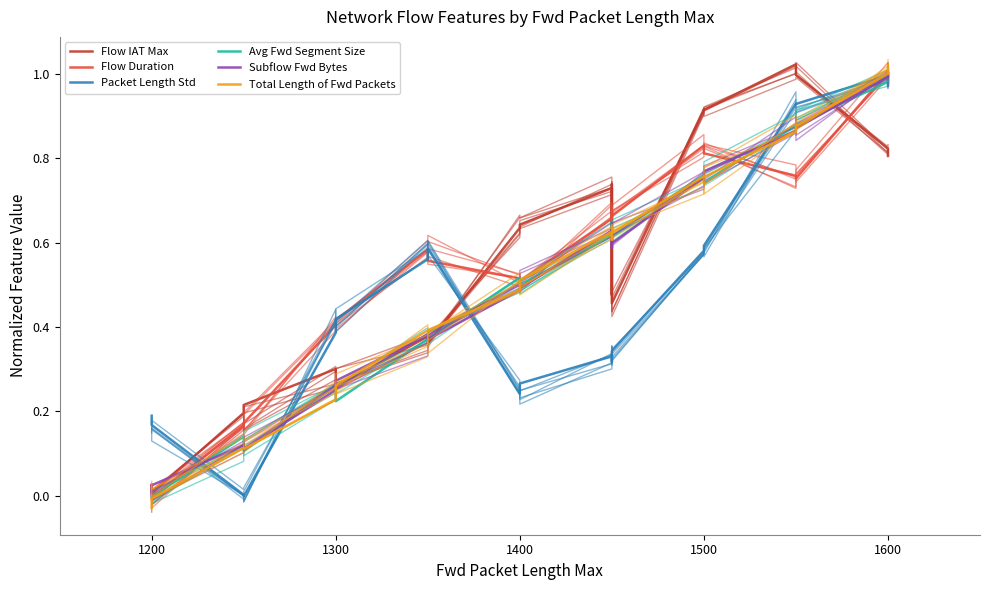

Reading right to left, list all the values displayed in this chart.

Flow IAT Max: 0.8	0.8	1.0	1.0	0.9	0.9	0.5	0.7	0.5	0.7	0.6	0.6	0.4	0.4	0.3	0.3	0.2	0.2	0.0	0.0
Flow Duration: 1.0	1.0	0.8	0.8	0.8	0.8	0.7	0.7	0.7	0.7	0.5	0.5	0.6	0.6	0.4	0.4	0.2	0.2	-0.0	0.0
Packet Length Std: 1.0	1.0	0.9	0.9	0.6	0.6	0.3	0.3	0.3	0.3	0.3	0.2	0.6	0.6	0.4	0.4	-0.0	0.0	0.2	0.2
Avg Fwd Segment Size: 1.0	1.0	0.9	0.9	0.7	0.8	0.6	0.6	0.6	0.6	0.5	0.5	0.4	0.4	0.2	0.3	0.1	0.1	-0.0	-0.0
Subflow Fwd Bytes: 1.0	1.0	0.9	0.9	0.8	0.8	0.6	0.6	0.6	0.6	0.5	0.5	0.4	0.4	0.3	0.3	0.1	0.1	0.0	0.0
Total Length of Fwd Packets: 1.0	1.0	0.9	0.9	0.8	0.8	0.6	0.6	0.6	0.6	0.5	0.5	0.4	0.4	0.3	0.2	0.1	0.1	-0.0	-0.0